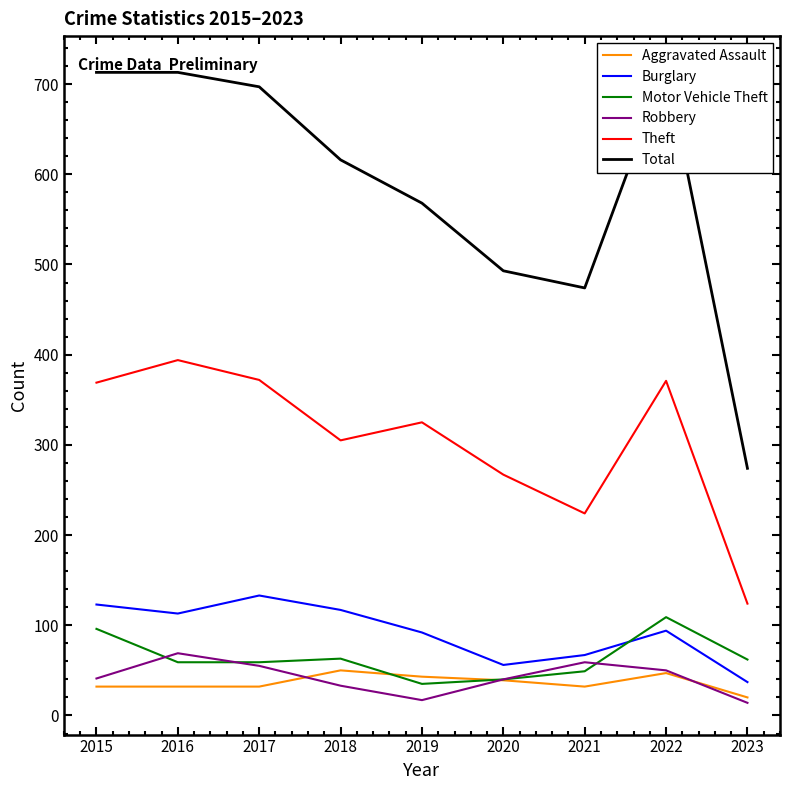

Which series has the widest spread of values?

Total